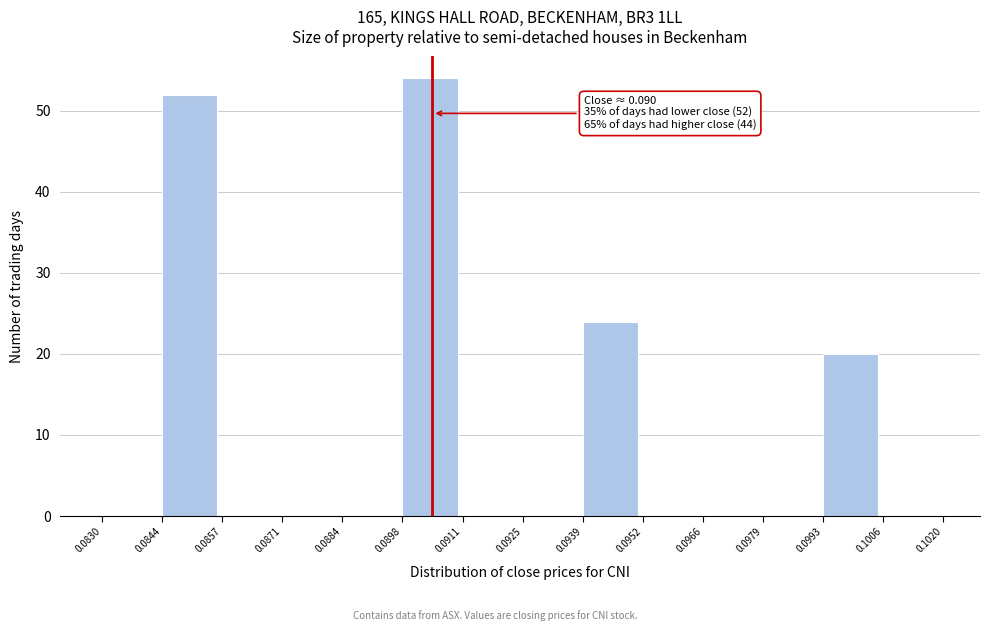

Over which range of the x-axis is the bar tallest?

0.0898 to 0.0911